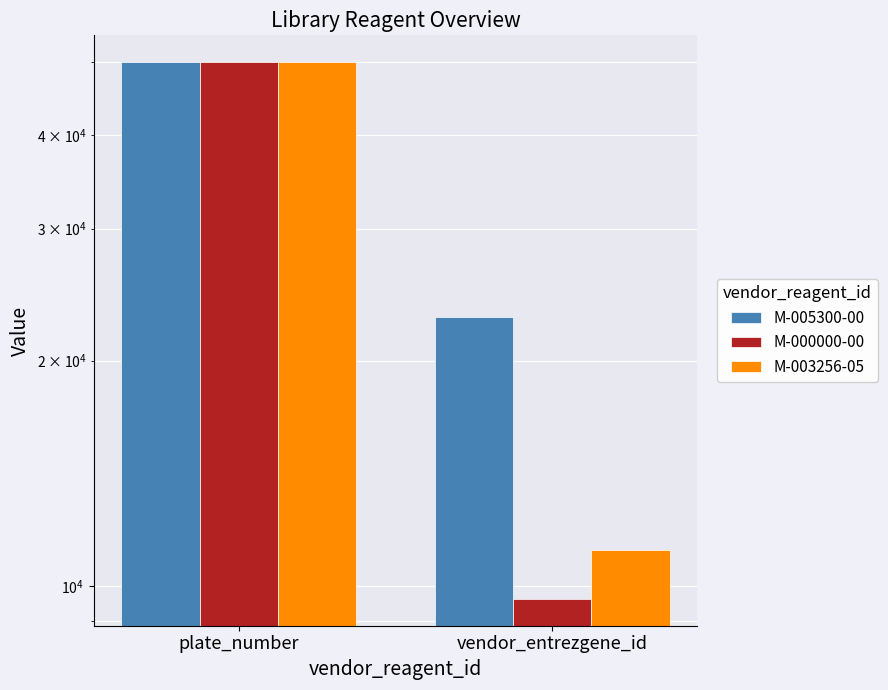

How many bars are there in each group?

3